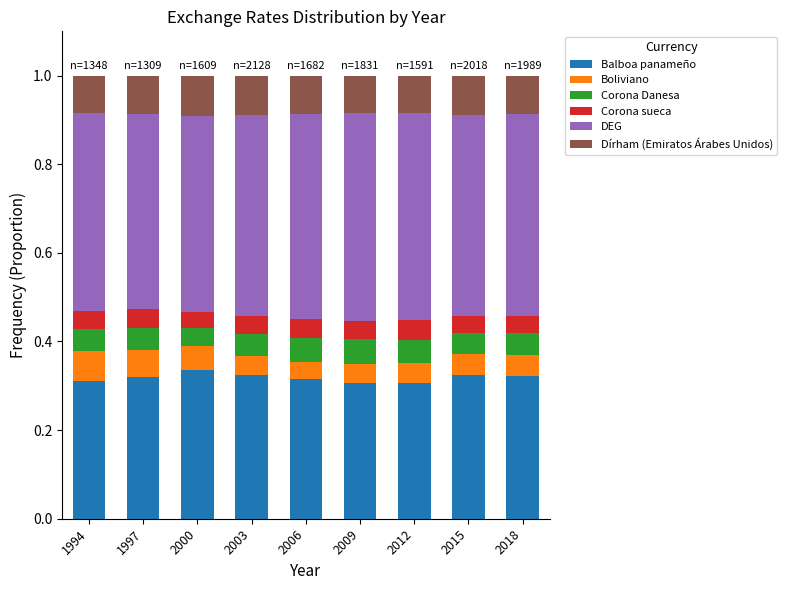

What is the total value across all series at 1997?

1.0